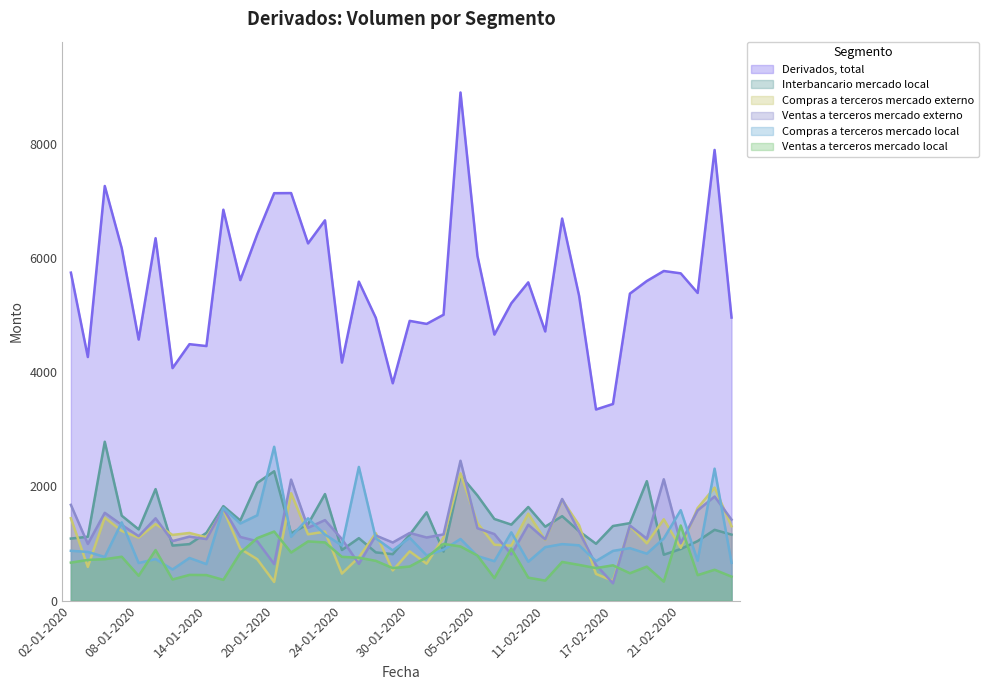

Where is Ventas a terceros mercado externo nearest to the value 1375?

23-01-2020